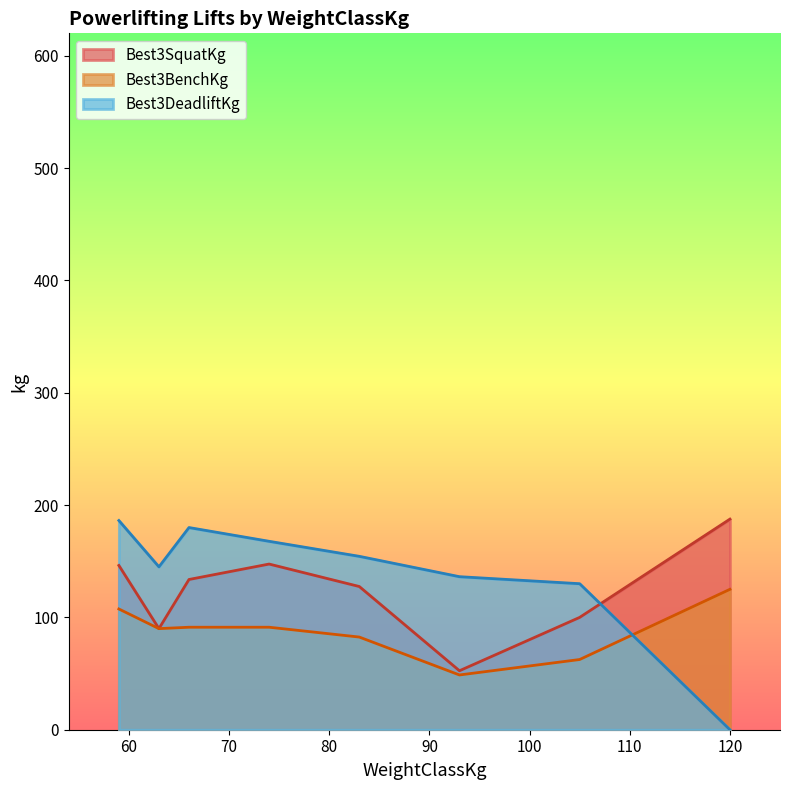

True or false: Best3BenchKg and Best3DeadliftKg intersect in this chart.

True